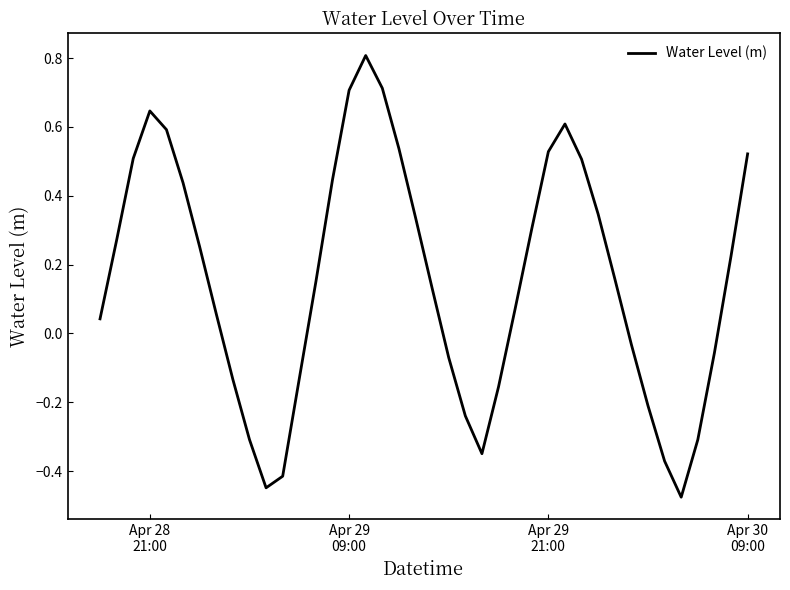

What is the difference between the maximum and minimum values?

1.3